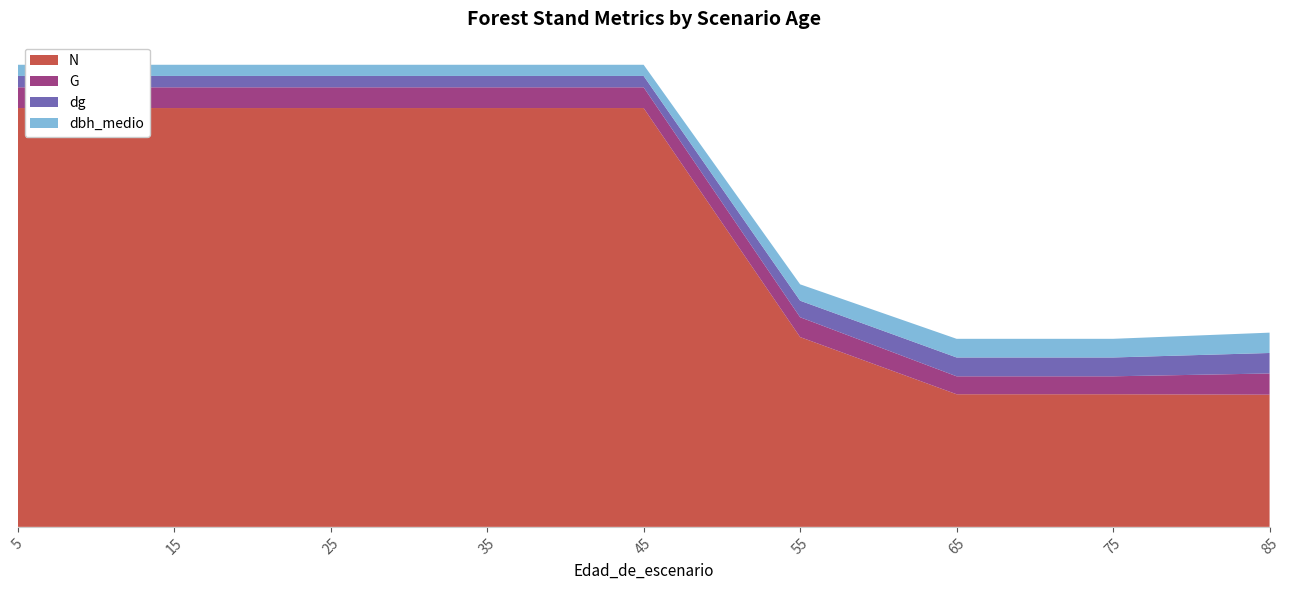

Reading left to right, what are all the values shown in this chart?

N: 5=923.1	15=923.1	25=923.1	35=923.1	45=923.1	55=418.3	65=292.3	75=292.3	85=291.3
G: 5=45.6	15=45.6	25=45.6	35=45.6	45=45.6	55=43.7	65=39.5	75=39.5	85=46.7
dg: 5=25.1	15=25.1	25=25.1	35=25.1	45=25.1	55=36.5	65=41.5	75=41.5	85=45.2
dbh_medio: 5=24.6	15=24.6	25=24.6	35=24.6	45=24.6	55=36.1	65=41.1	75=41.1	85=44.8